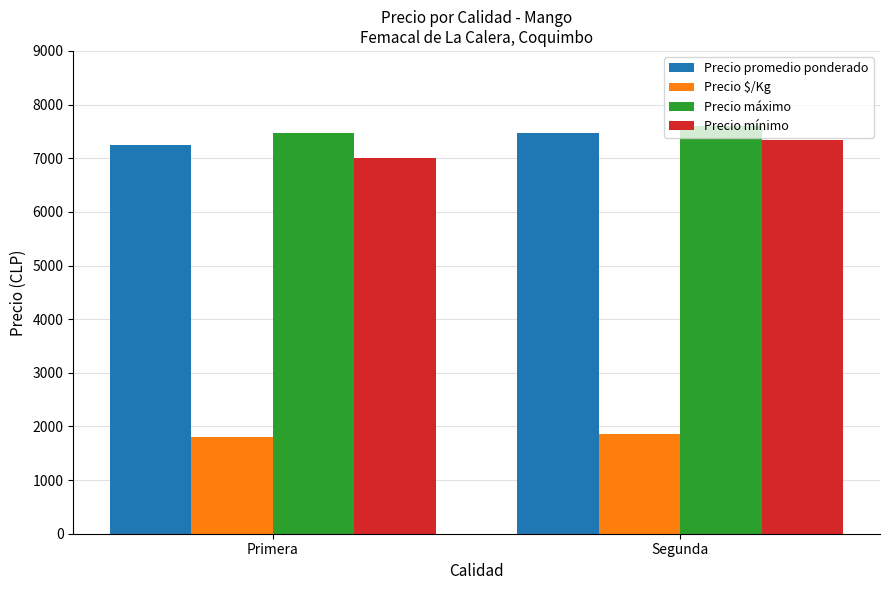

Reading right to left, what are all the values shown in this chart?

Precio promedio ponderado: Segunda=7467	Primera=7238
Precio $/Kg: Segunda=1867	Primera=1810
Precio máximo: Segunda=7600	Primera=7473
Precio mínimo: Segunda=7333	Primera=7003